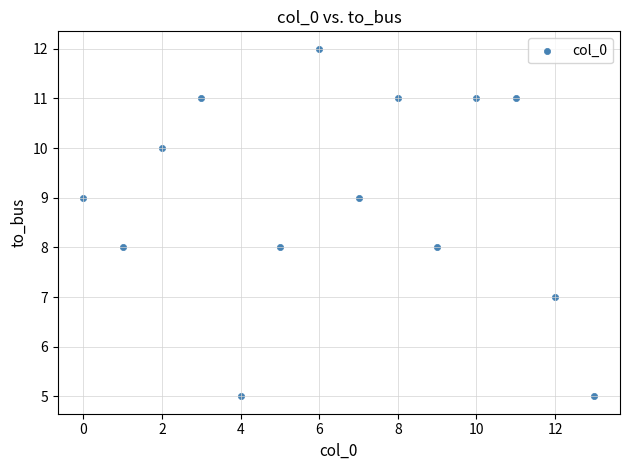

What is the range of Y values (max minus min)?

7